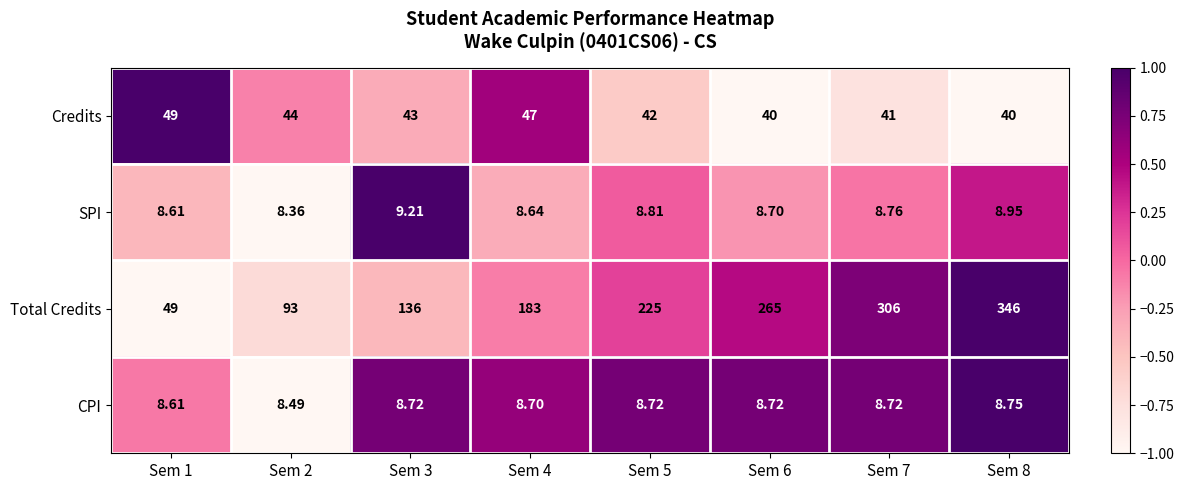

Which series has the widest spread of values?

Total Credits